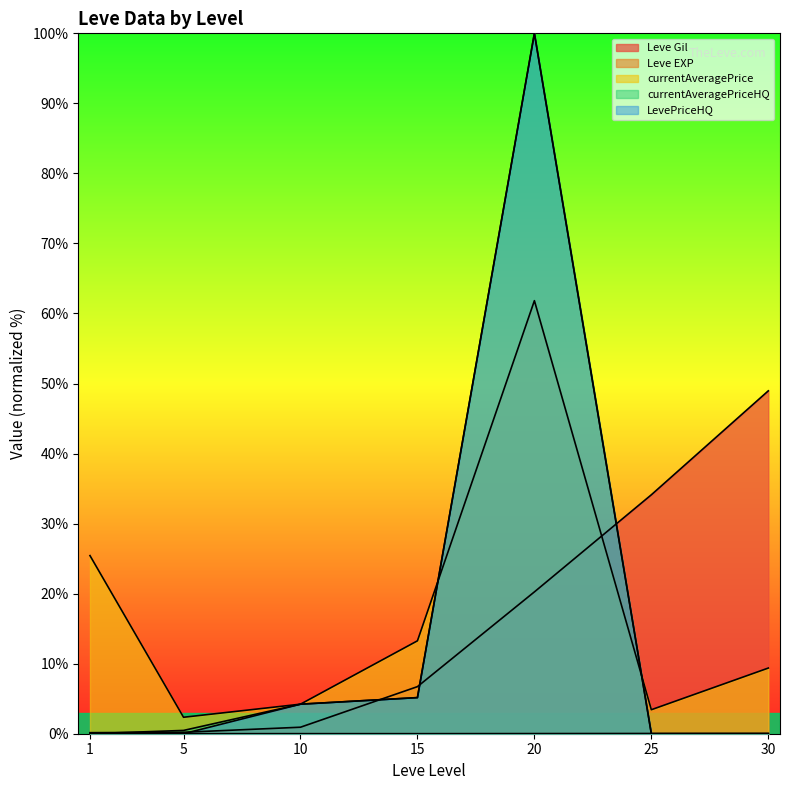

Reading left to right, what are all the values shown in this chart?

Leve Gil: 1=0.2	5=0.2	10=0.9	15=6.7	20=20.3	25=34.1	30=49.0
Leve EXP: 1=0.0	5=0.0	10=0.0	15=0.0	20=0.0	25=0.0	30=0.0
currentAveragePrice: 1=25.4	5=2.4	10=4.2	15=13.3	20=61.8	25=3.4	30=9.4
currentAveragePriceHQ: 1=0.0	5=0.5	10=4.2	15=5.2	20=100.0	25=0.0	30=0.0
LevePriceHQ: 1=0.0	5=0.0	10=4.2	15=5.2	20=100.0	25=0.0	30=0.0